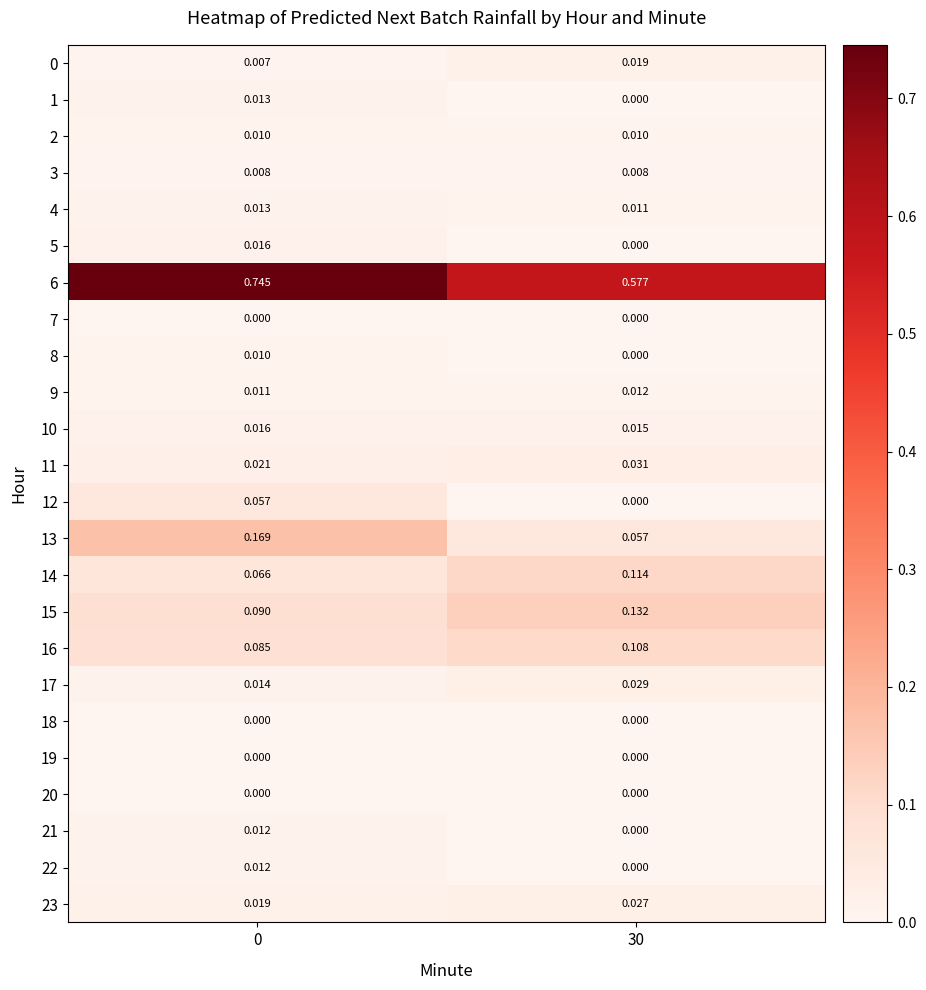

How many series are shown in this chart?

24